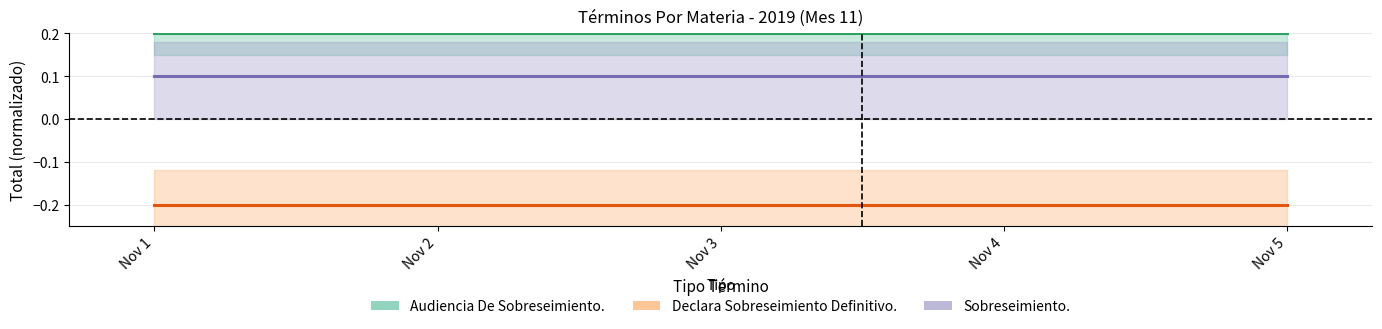

What are all the series names shown in the legend?

Audiencia De Sobreseimiento., Declara Sobreseimiento Definitivo., Sobreseimiento.